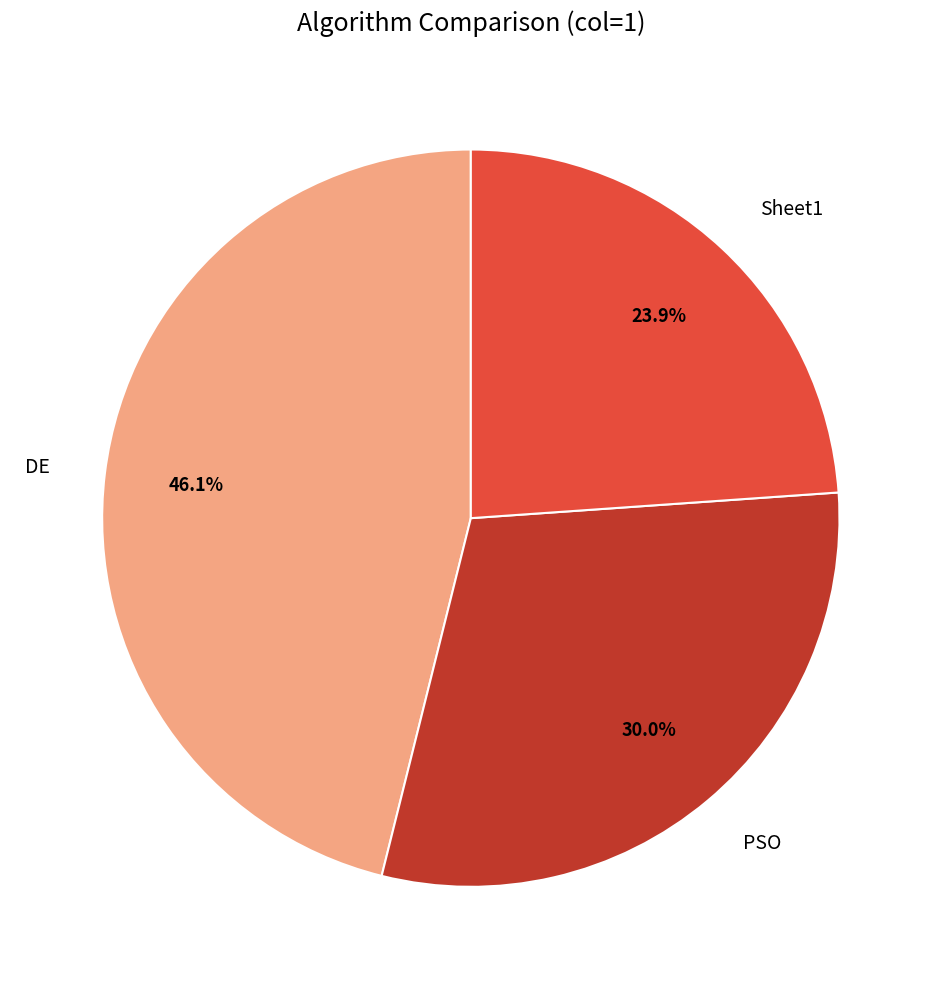

Is it true that Sheet1 is 24% of the pie?

True